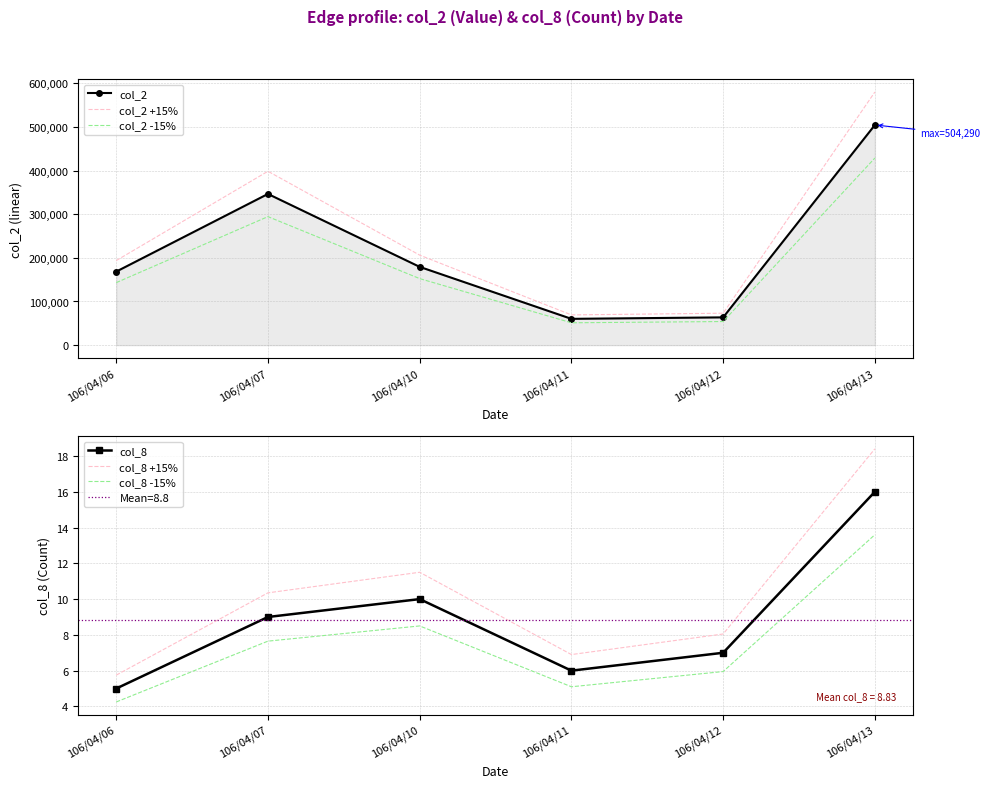

What is the difference between the second highest and second lowest values in the col_8 -15% series?

3.4